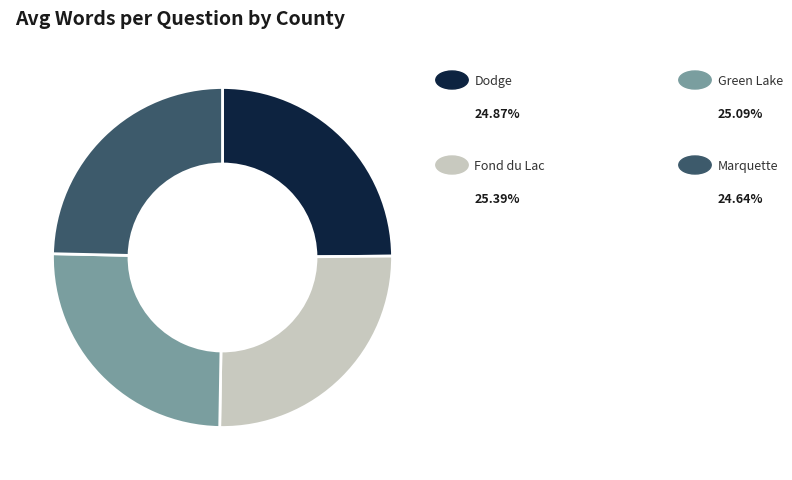

How many segments does this pie chart have?

4